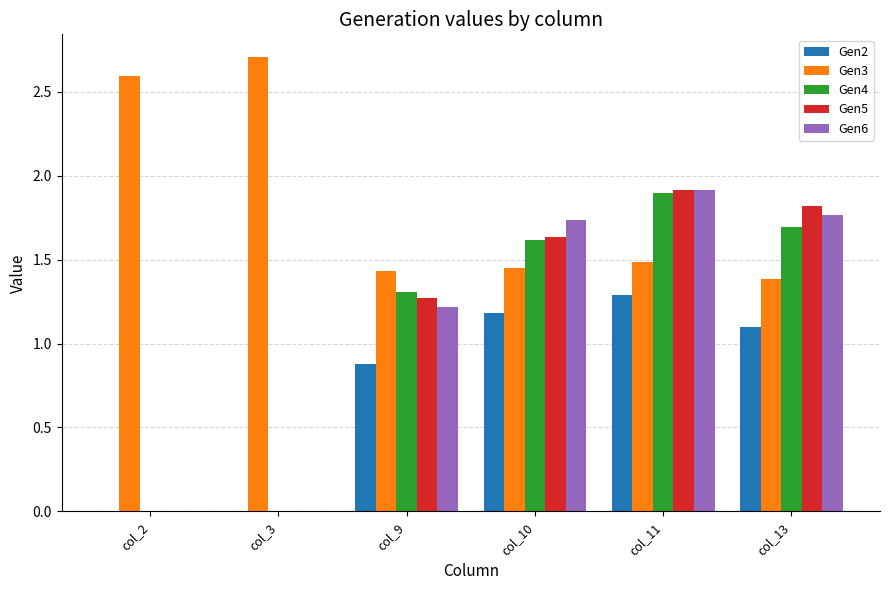

What is the spread (max minus min) of values at col_13?

0.7